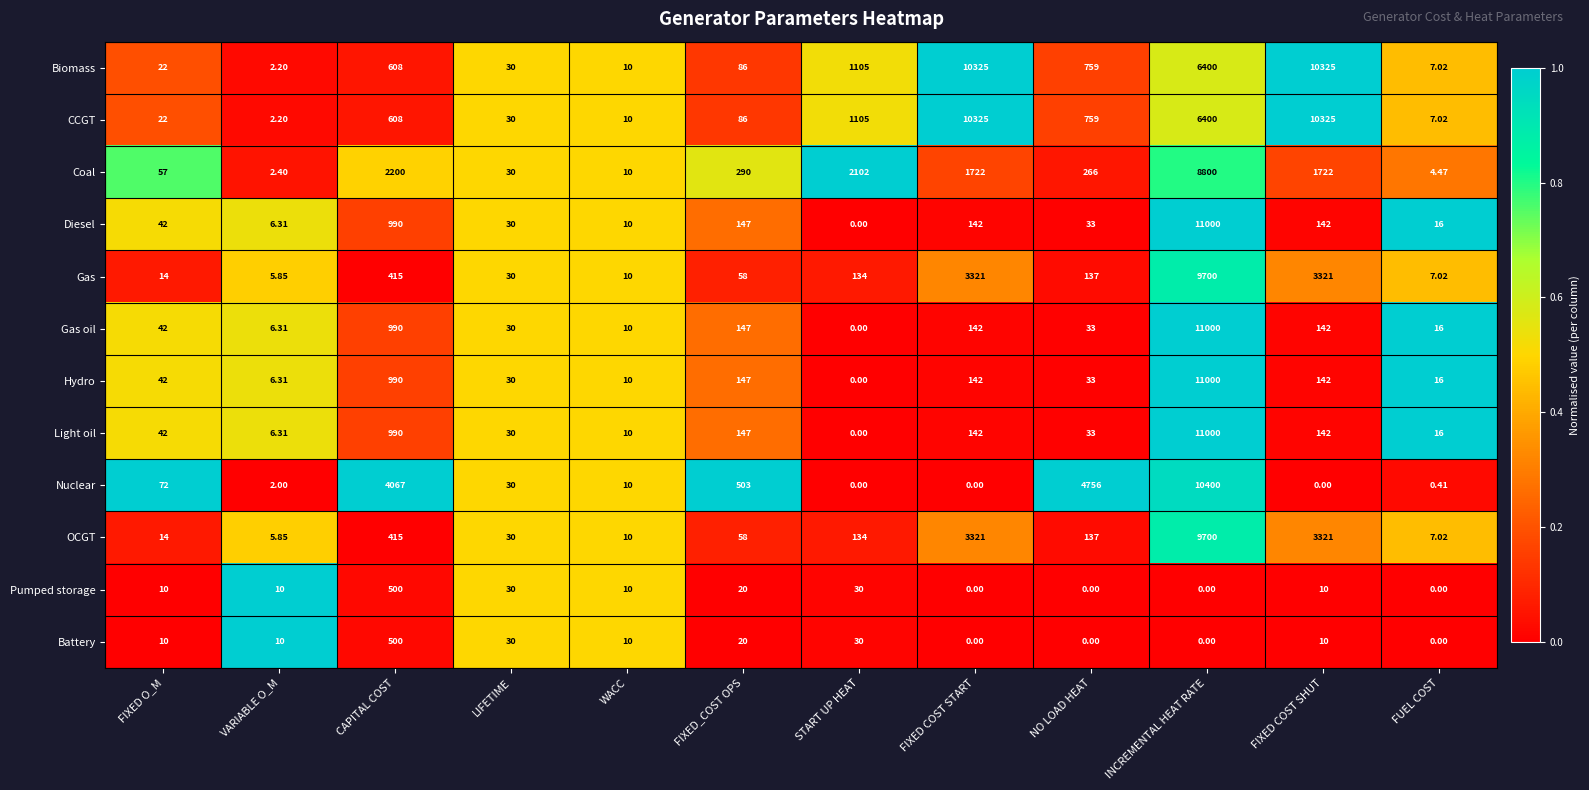

Where is CCGT nearest to the value 5163?

INCREMENTAL HEAT RATE